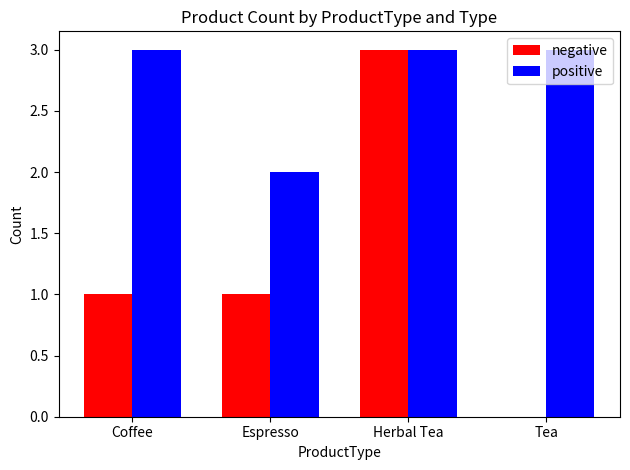

What is the average value of the positive series?

3